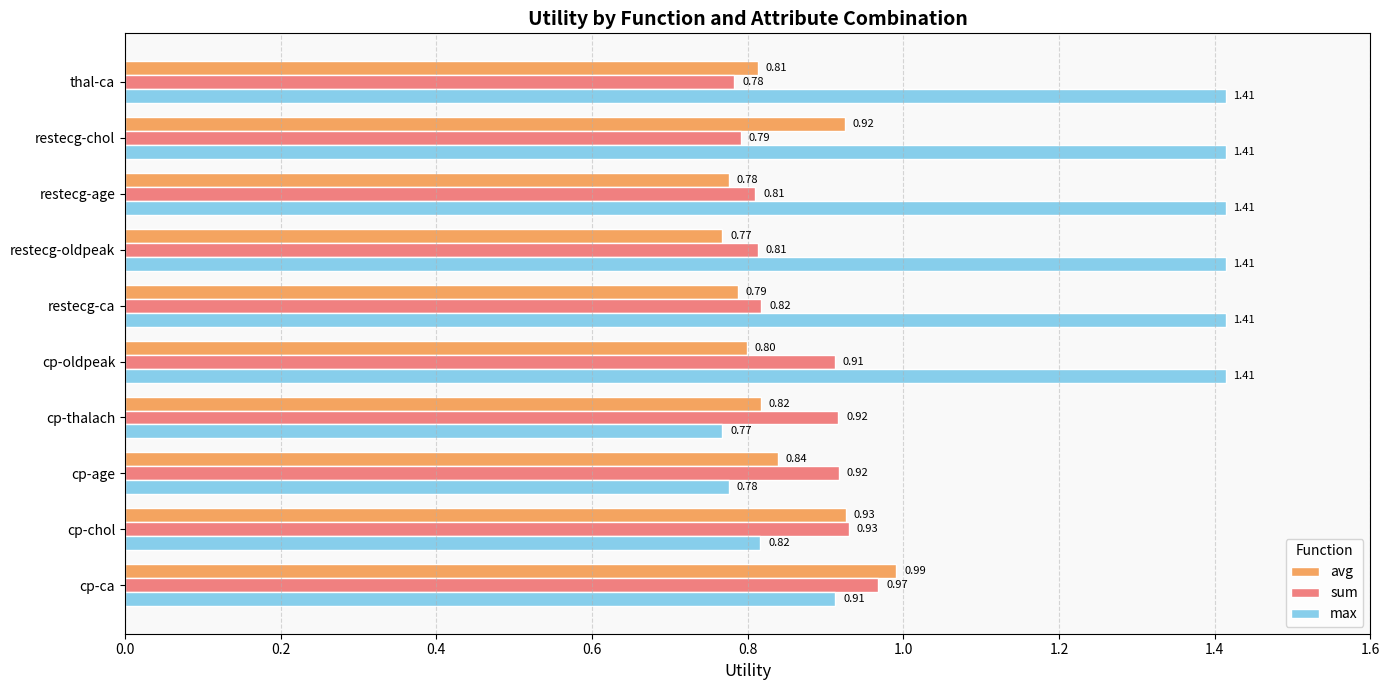

What is the difference between the maximum and minimum values in the max series?

0.6